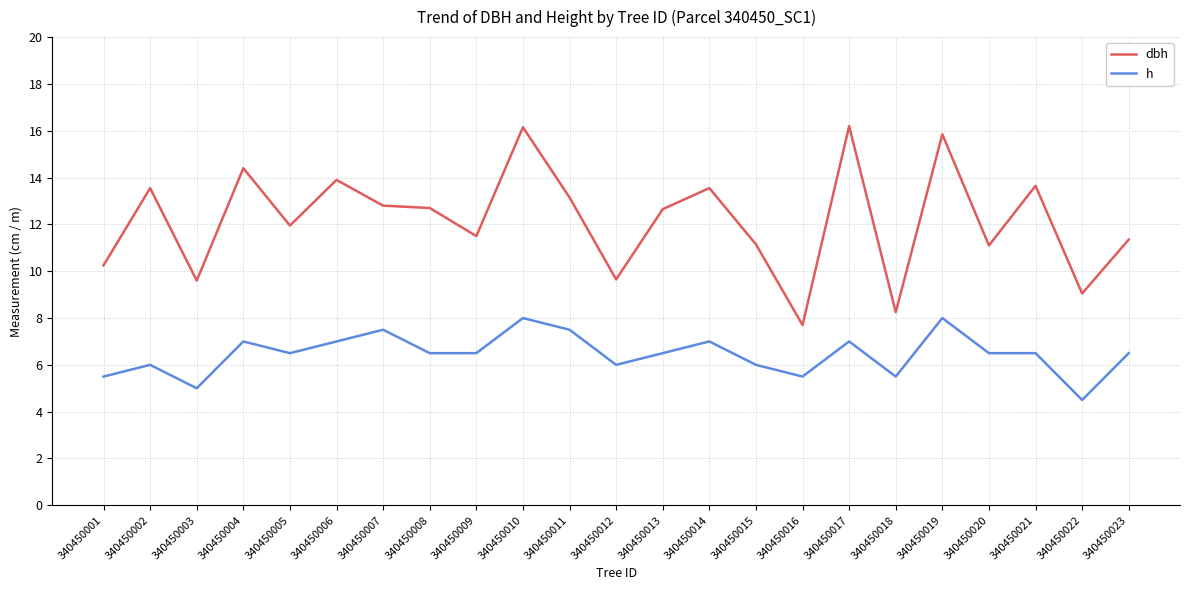

What is the difference between the h values at 340450003 and 340450011?

2.5